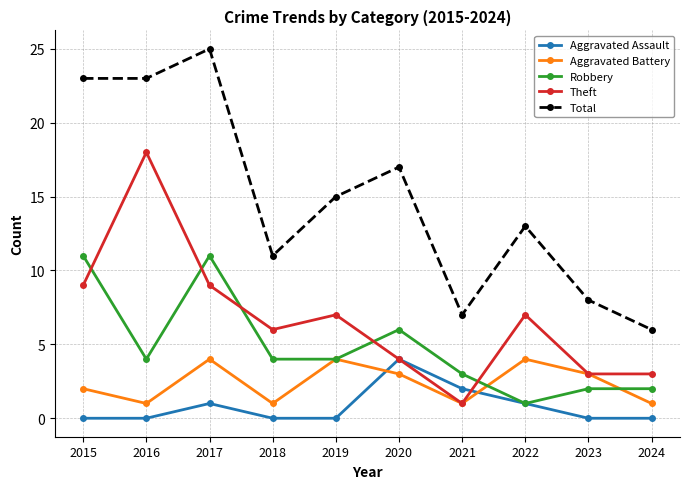

Is the value of Total at 2021 greater than the value of Theft at 2023?

Yes